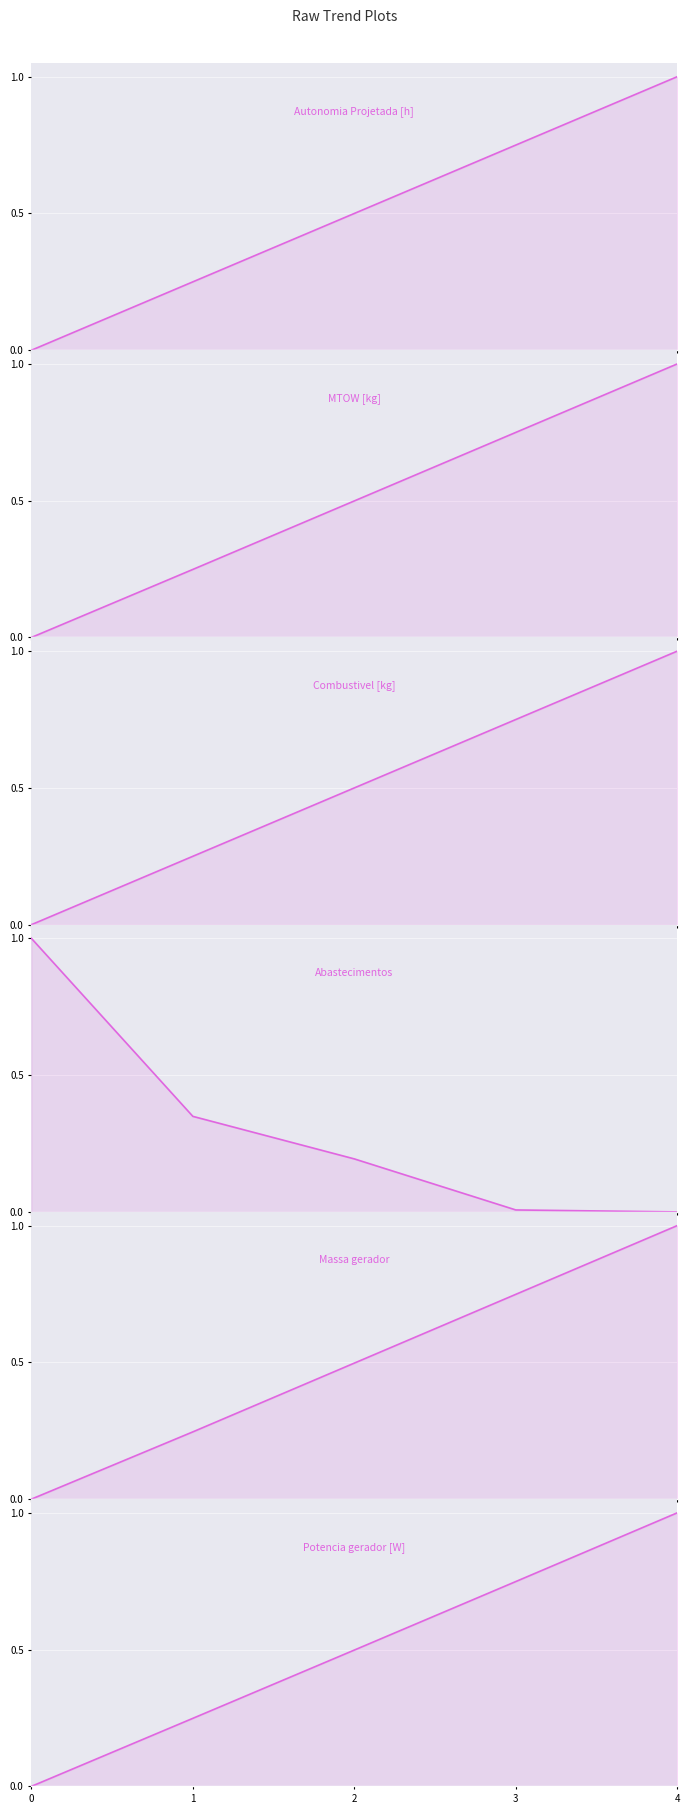

At 0, list the series in order from smallest to largest.

Autonomia Projetada [h], MTOW [kg], Combustivel [kg], Massa gerador, Potencia gerador [W], Abastecimentos